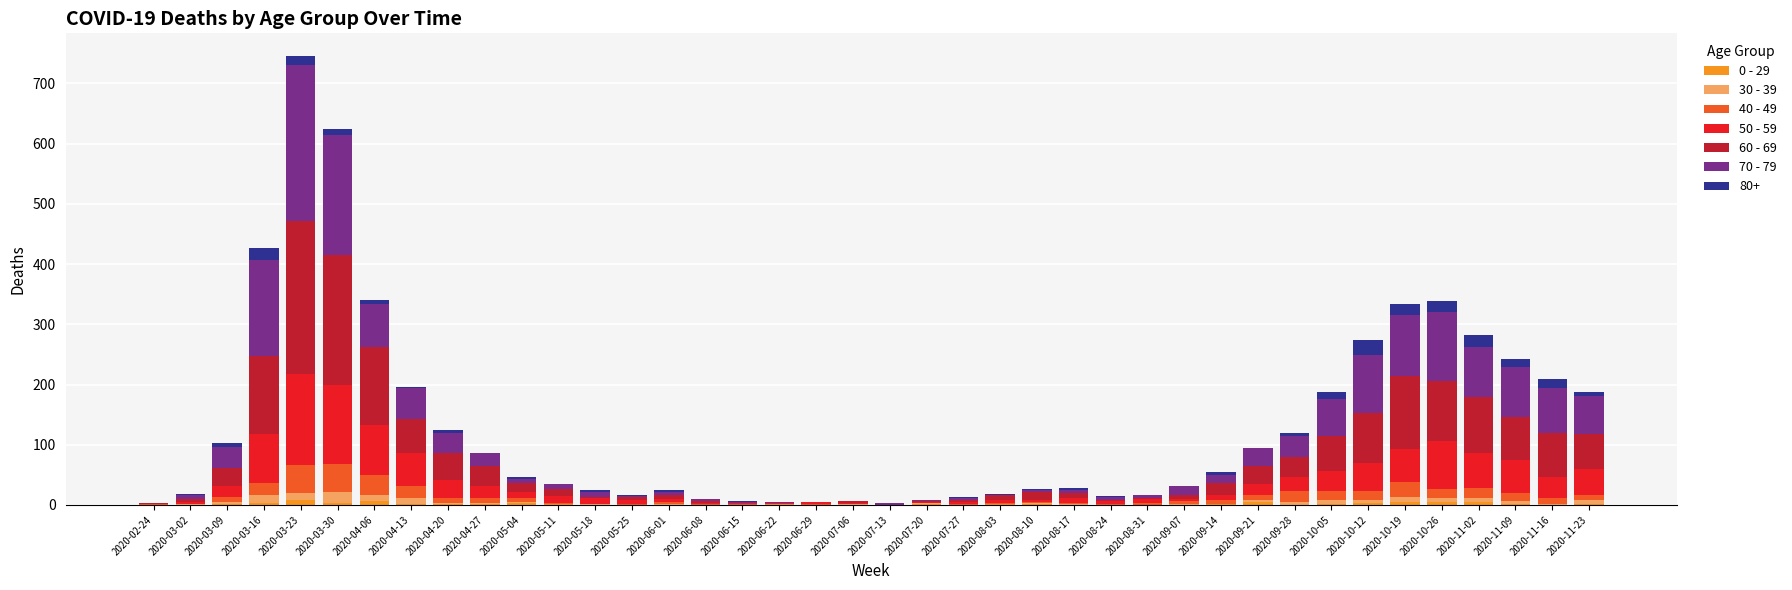

At which category is the sum across all series the highest?

2020-03-23